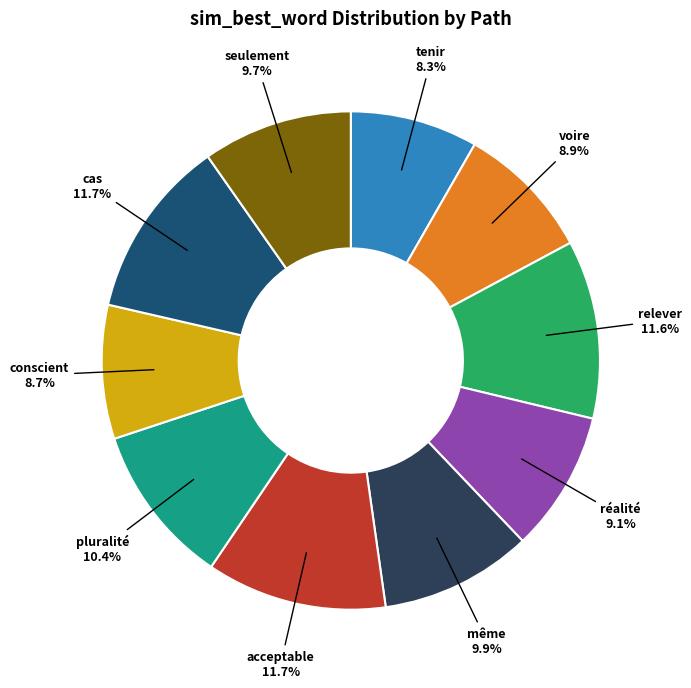

Is there any slice that represents more than half of the pie?

No